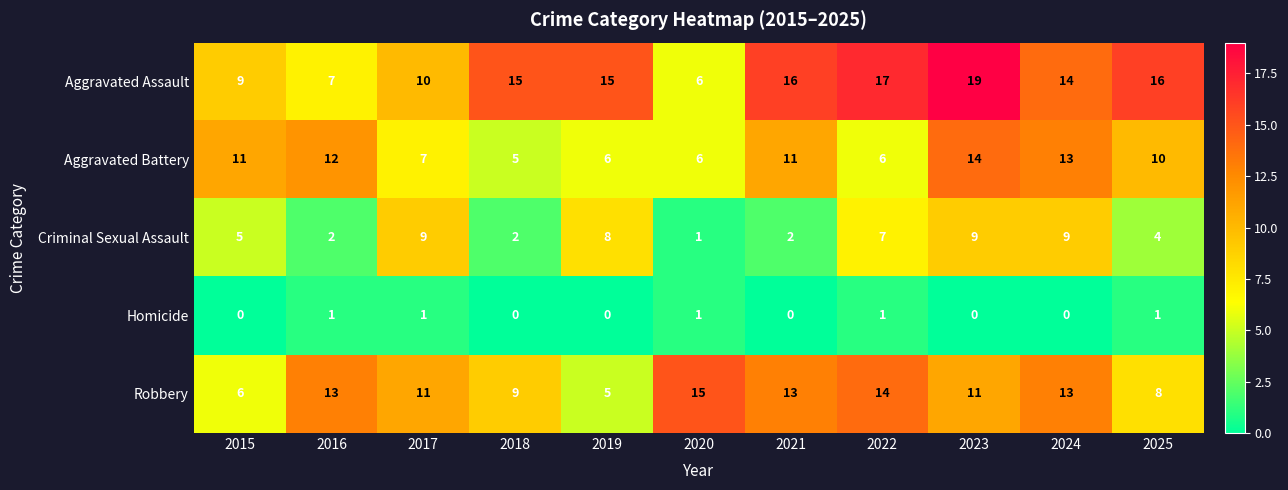

Which category has the lowest value in the Aggravated Assault series?

2020